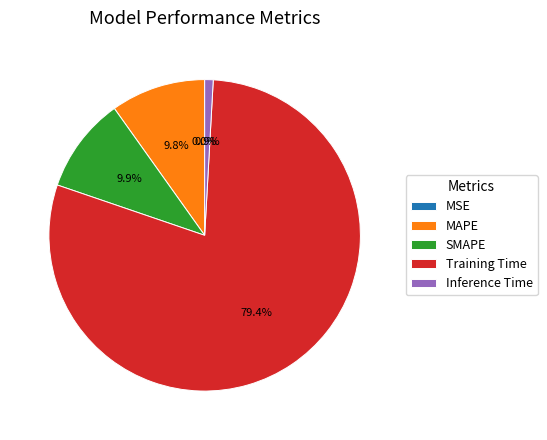

Combined, do SMAPE and Inference Time account for over 50%?

No